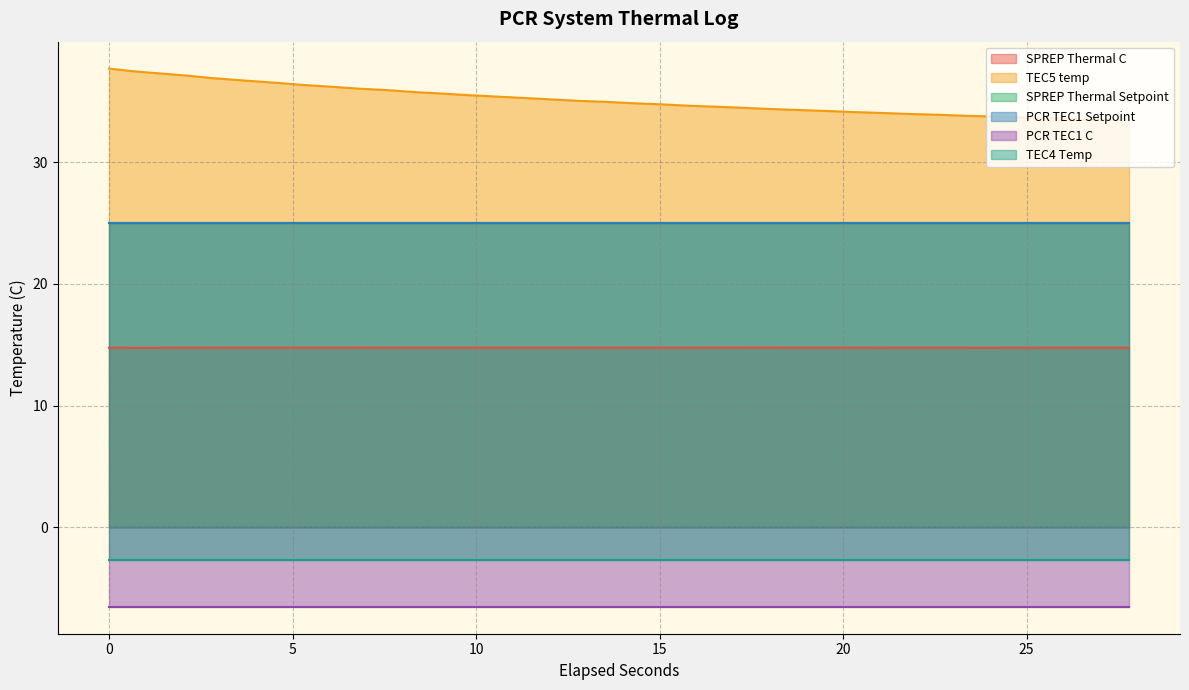

Between 21 and 10, which is larger?

21